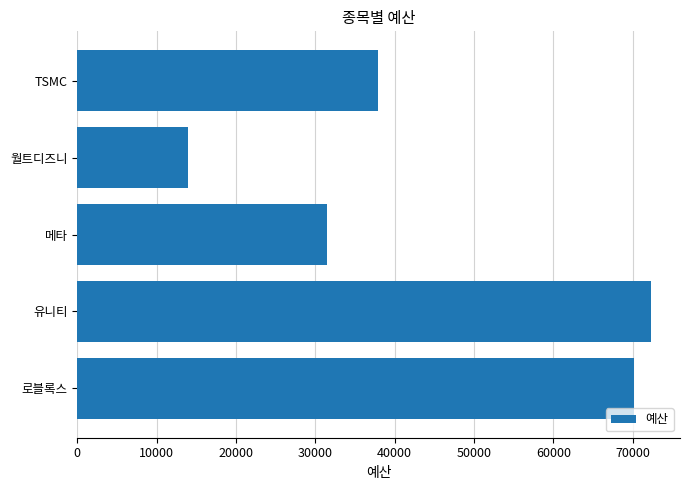

What is the average value?

45168.3